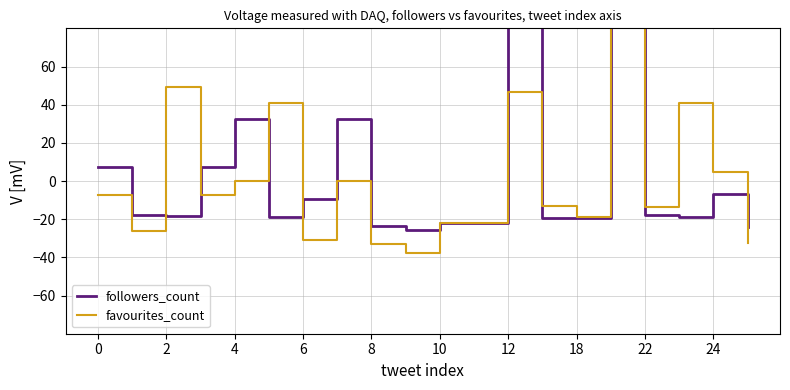

How many interior local valleys does the favourites_count series have?

6